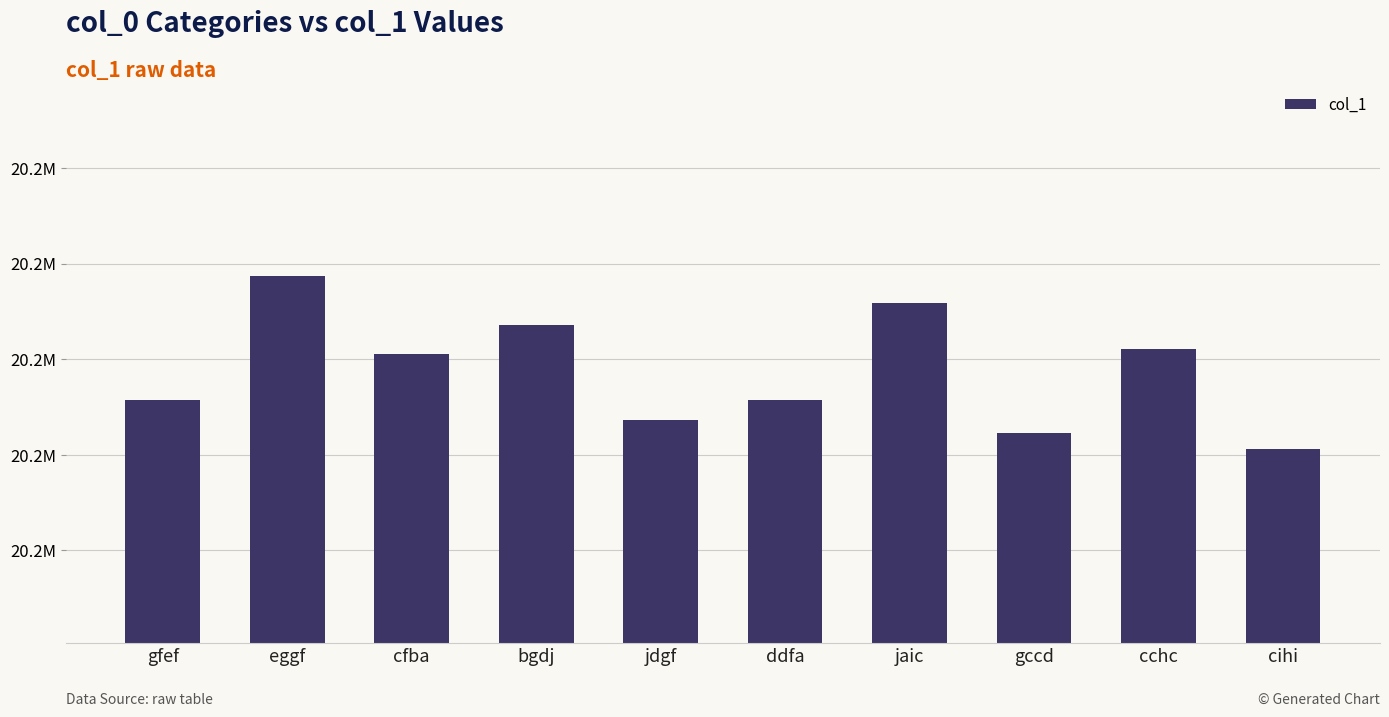

Reading left to right, list all the values displayed in this chart.

gfef=20222863	eggf=20229362	cfba=20225273	bgdj=20226782	jdgf=20221831	ddfa=20222856	jaic=20227944	gccd=20221154	cchc=20225520	cihi=20220289